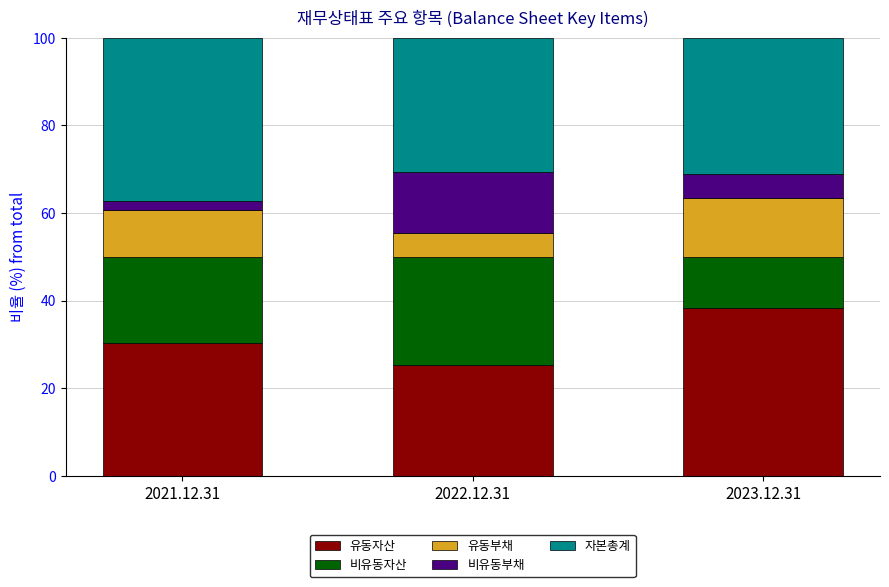

Which category has the highest value in the 유동자산 series?

2023.12.31